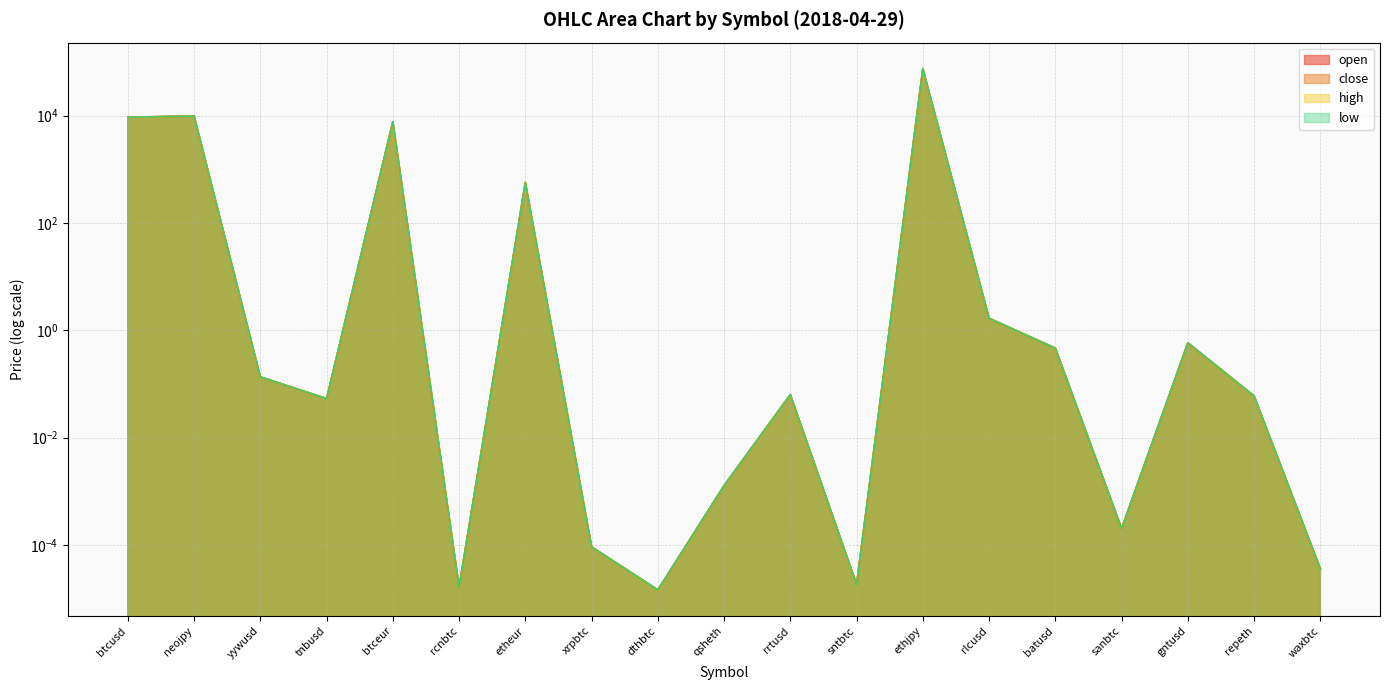

What is the total value across all series at etheur?

2277.9